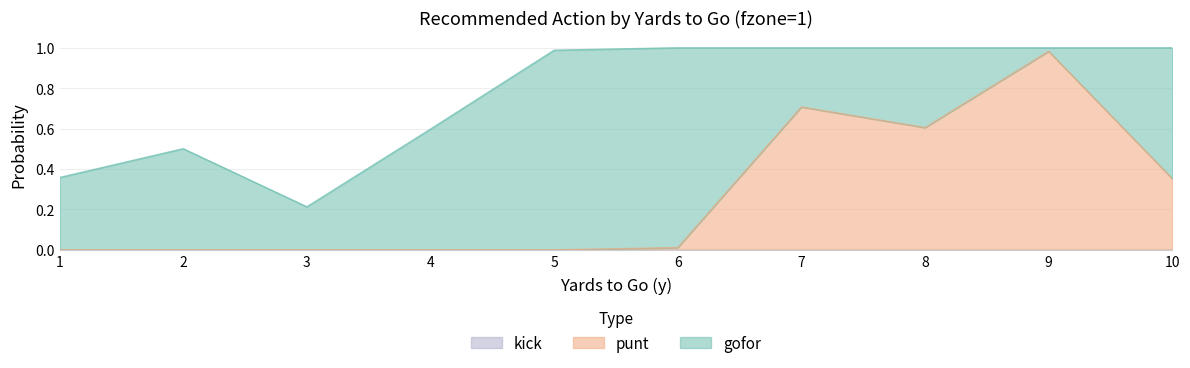

At which category is the sum across all series the highest?

6